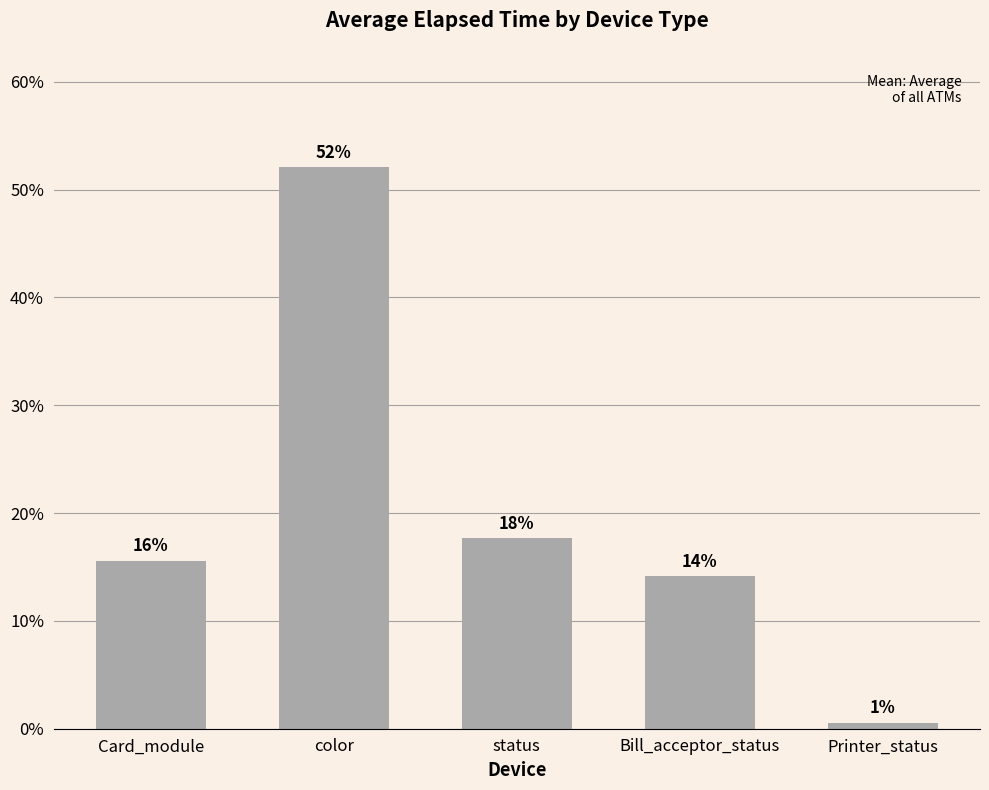

What is the difference between the maximum and minimum values?

51.5